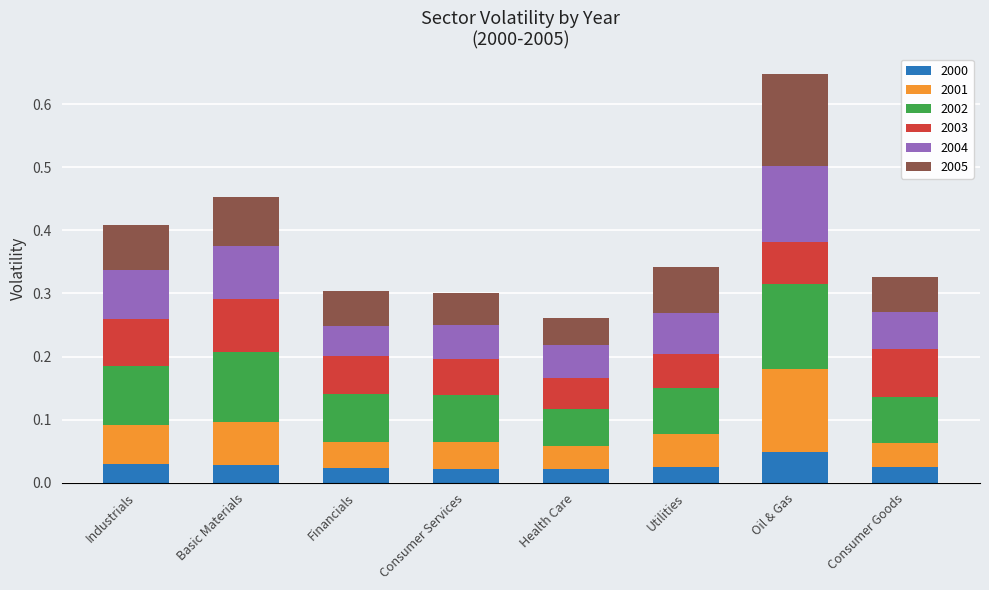

At which category is the sum across all series the highest?

Oil & Gas